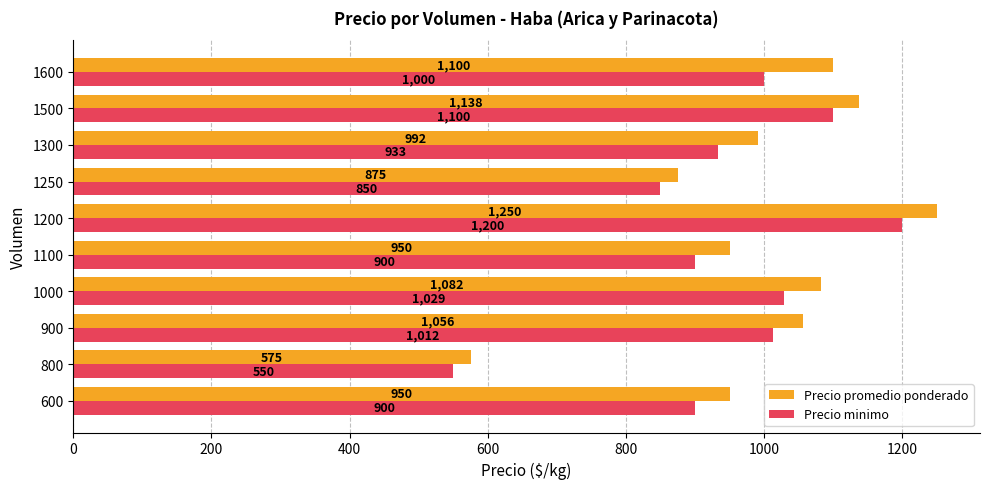

What is the difference between the maximum and minimum values in the Precio minimo series?

650.0